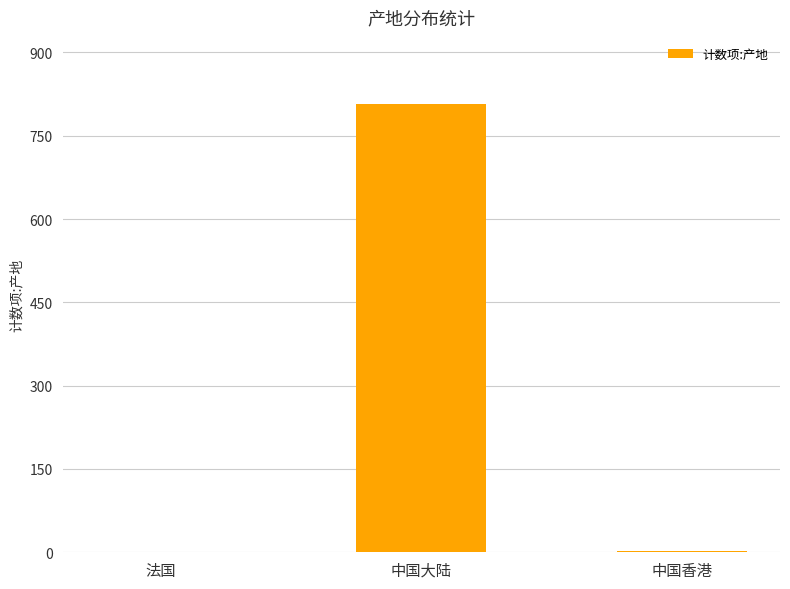

What is the greatest value displayed?

807